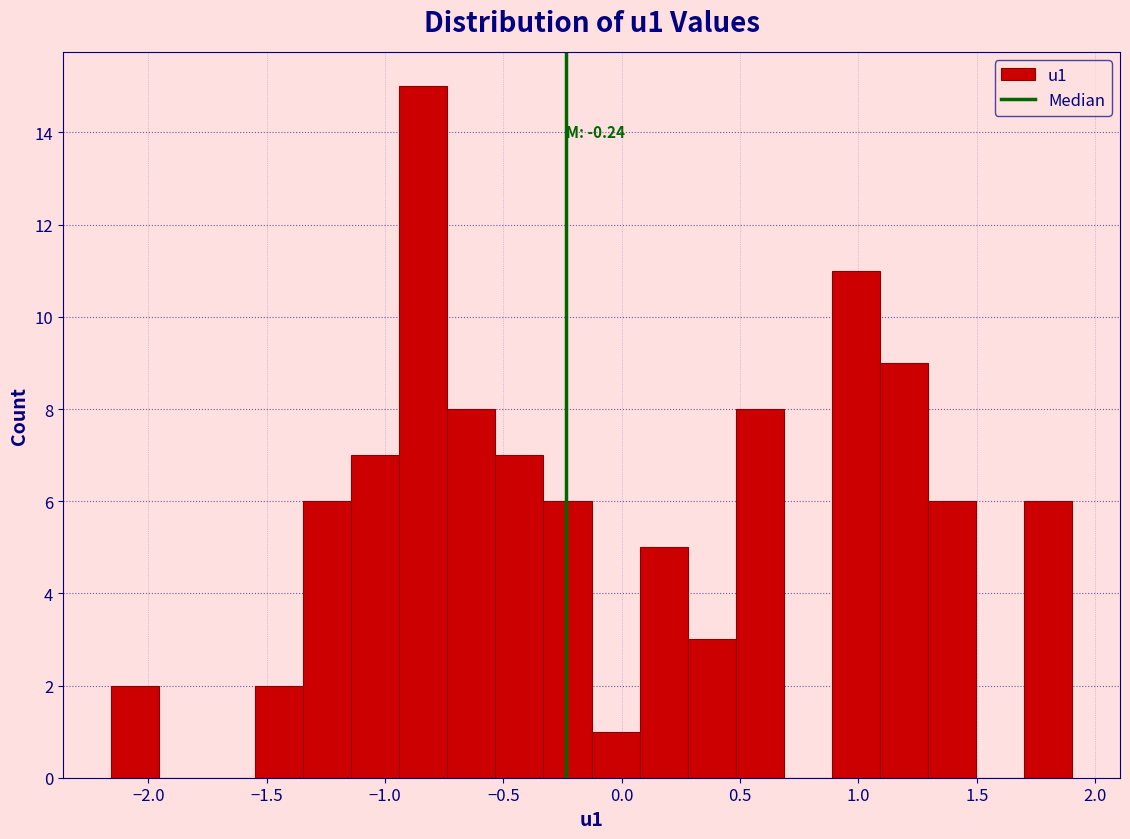

Over which range of the x-axis is the bar tallest?

-0.95 to -0.75